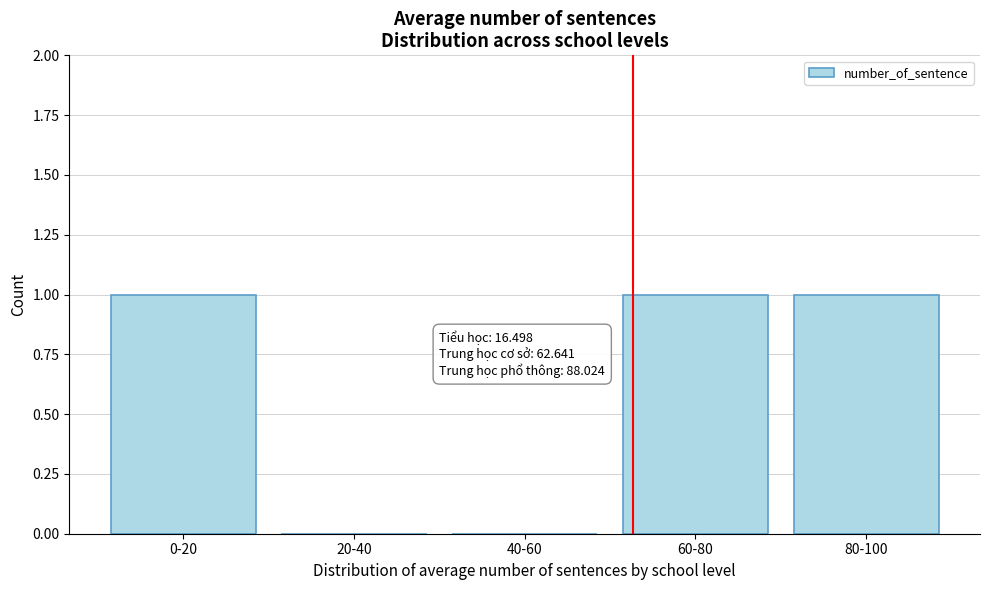

Reading left to right, what are all the values shown in this chart?

0-20=1	20-40=0	40-60=0	60-80=1	80-100=1